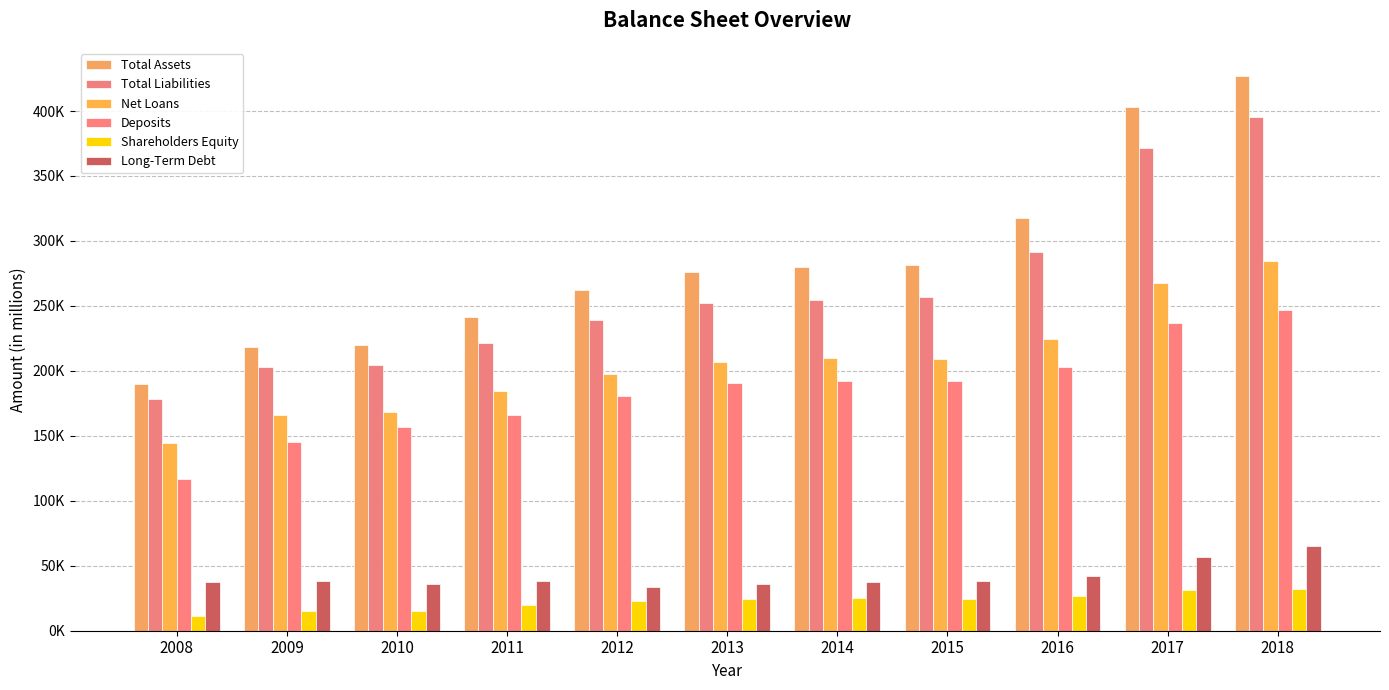

Is the value of Total Assets at 2010 greater than the value of Long-Term Debt at 2009?

Yes